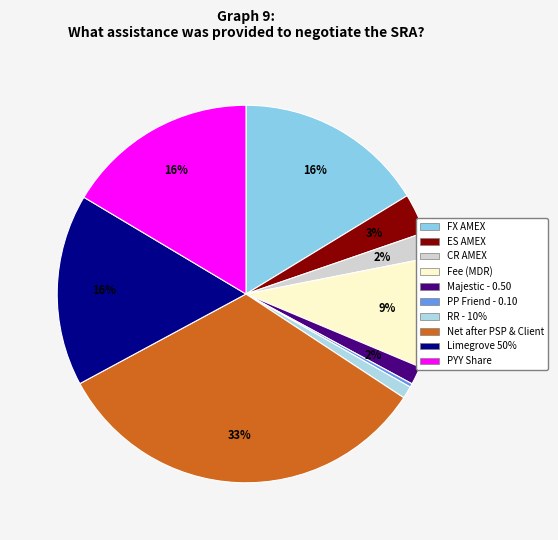

How many segments does this pie chart have?

10